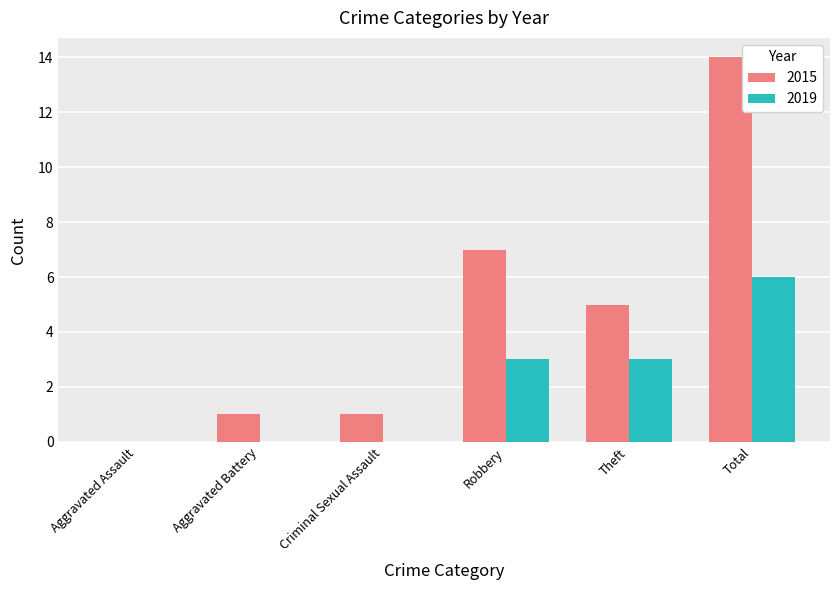

True or false: 2019 has a value of -3 at Aggravated Assault.

False